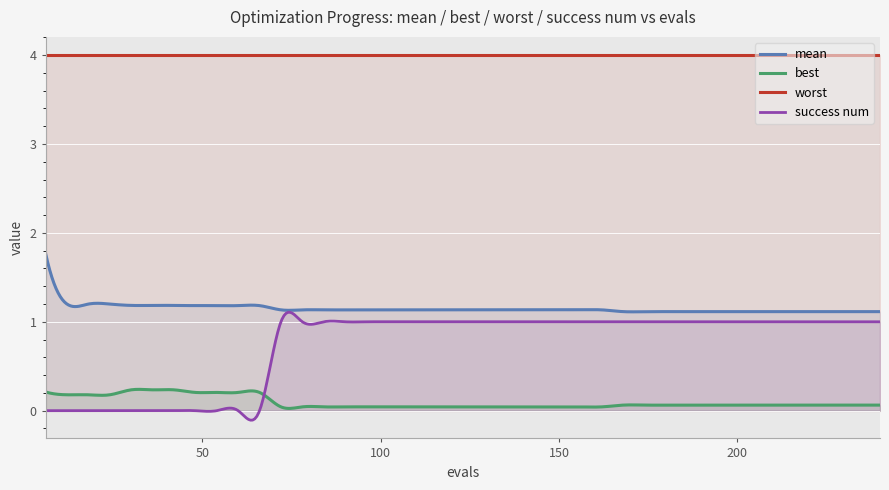

True or false: best and mean intersect in this chart.

False